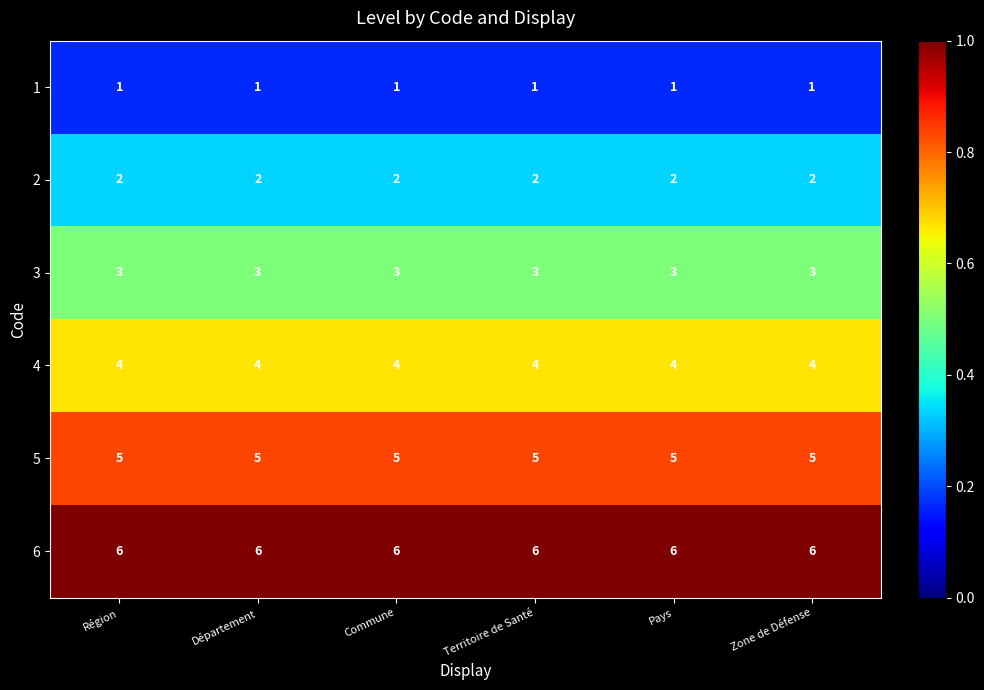

True or false: 6 has a value of 10 at Zone de Défense.

False